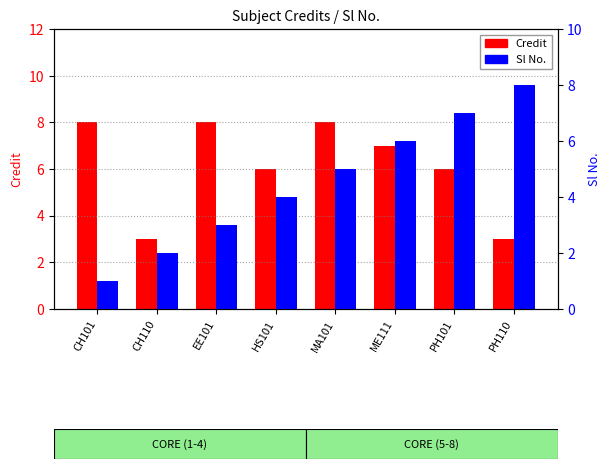

Is the value of Credit at HS101 greater than the value of Sl No. at MA101?

Yes